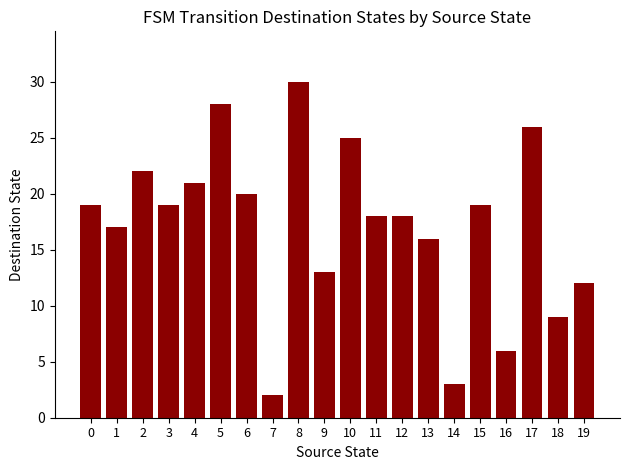

What is the sum of the values at 11 and 14?

21